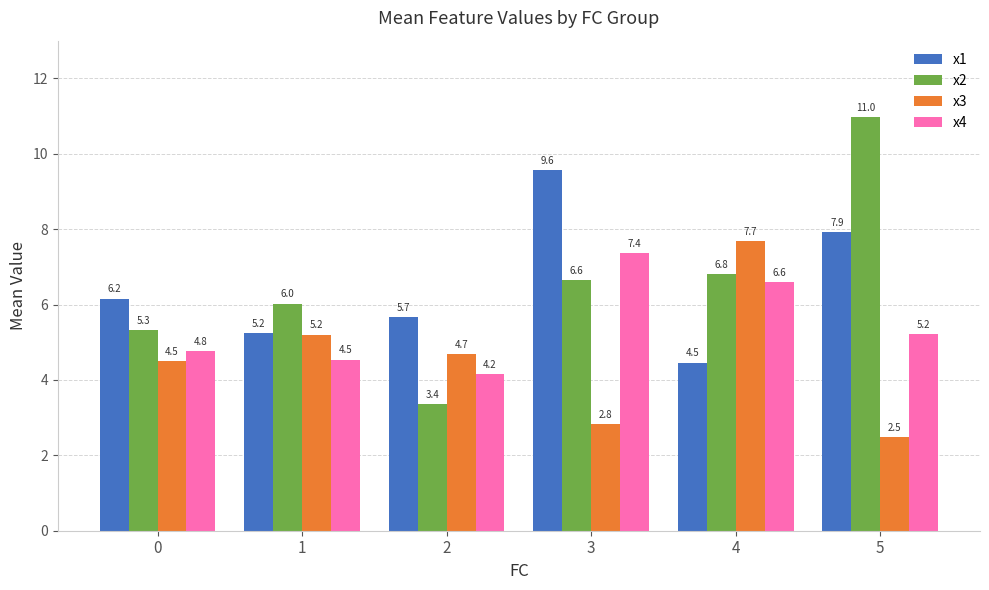

Is the value of x1 at 2 greater than the value of x3 at 0?

Yes